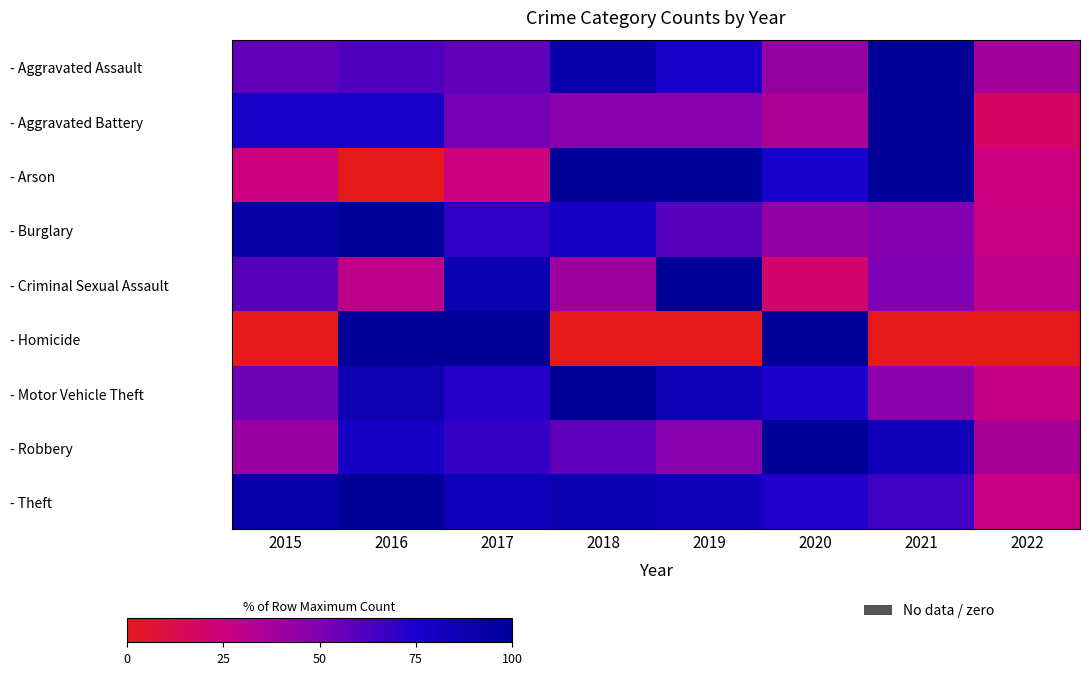

How many categories are shown in the chart?

8